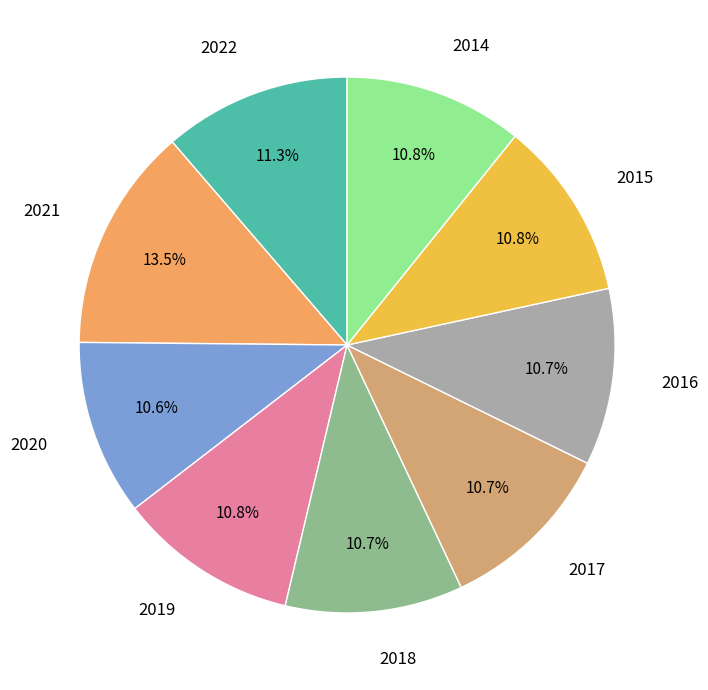

How many segments does this pie chart have?

9